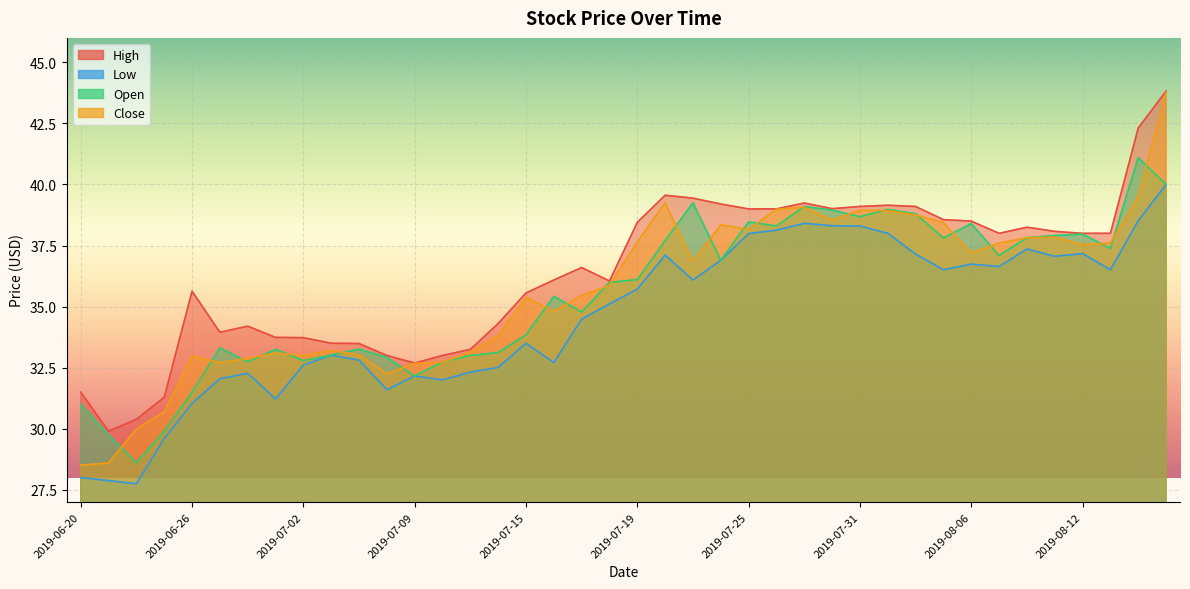

Which has a higher value, 2019-07-31 or 2019-08-13?

2019-07-31